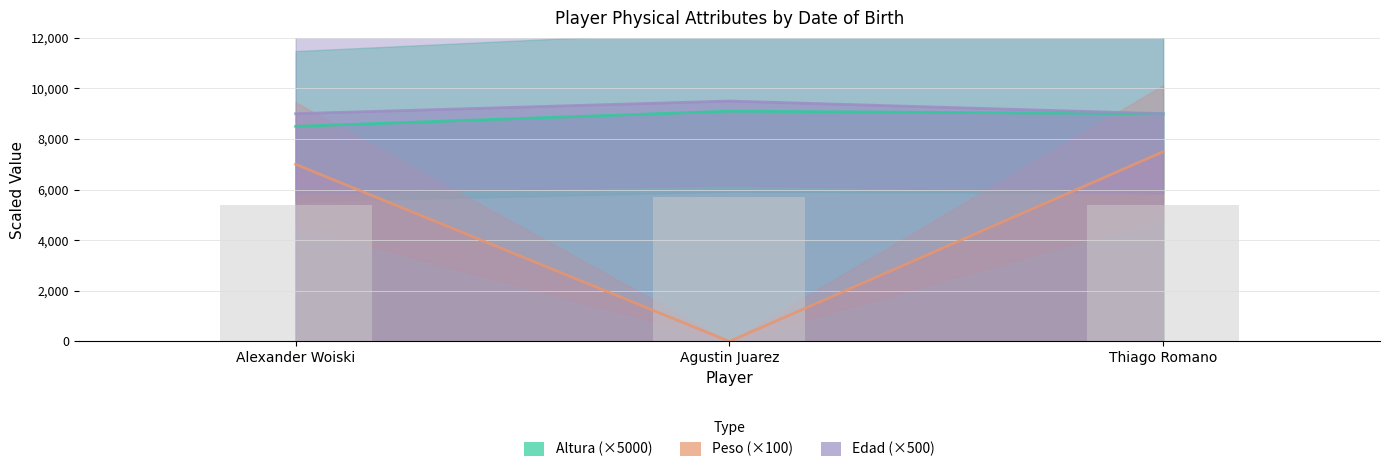

How many groups of bars are there?

3